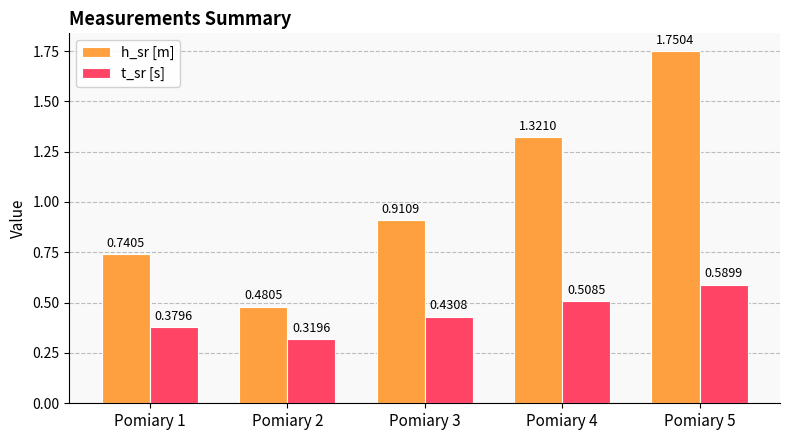

At Pomiary 5, list the series in order from largest to smallest.

h_sr [m], t_sr [s]